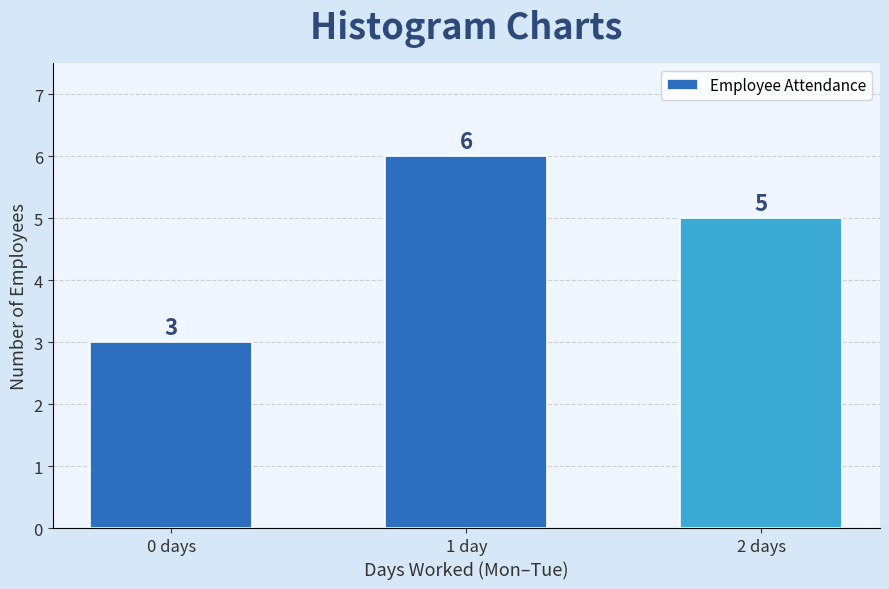

Reading left to right, what are all the values shown in this chart?

0 days=3	1 day=6	2 days=5